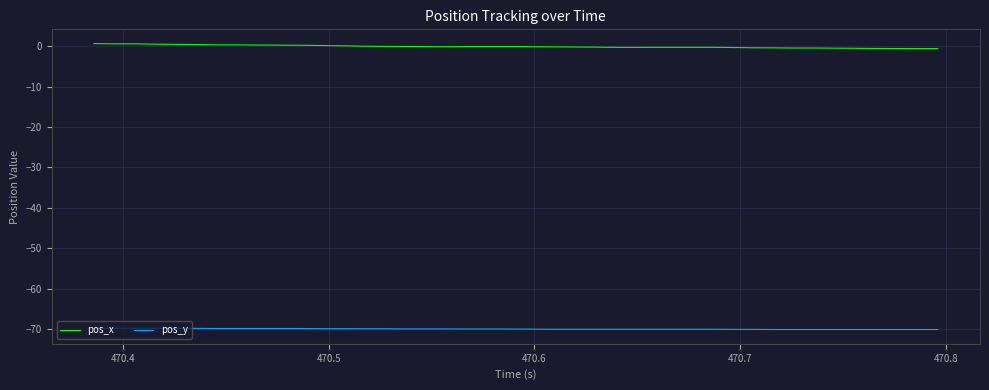

List the series in order of their overall mean, highest first.

pos_x, pos_y